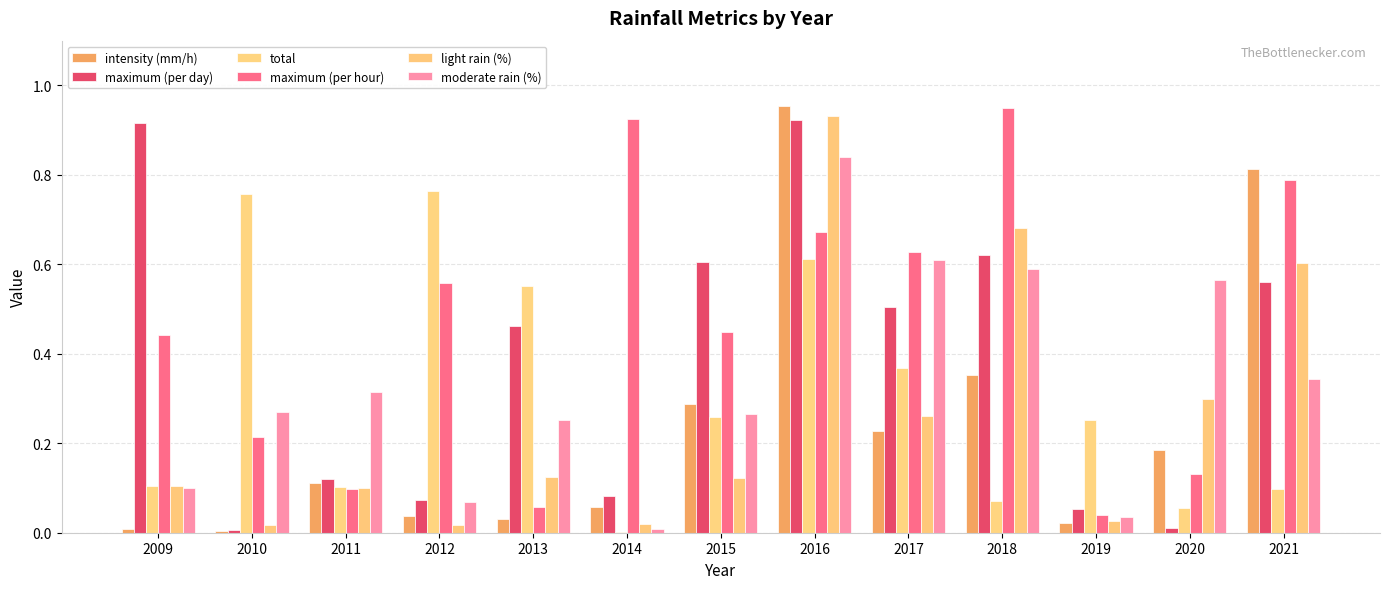

At which category is the sum across all series the highest?

2016